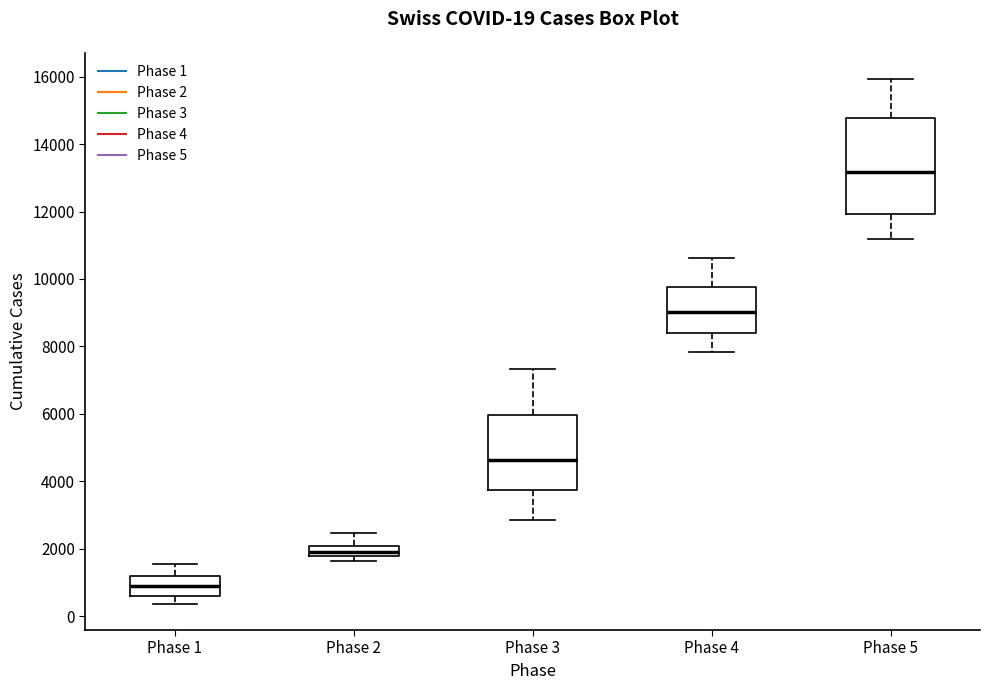

Which box has the highest median line?

Phase 5